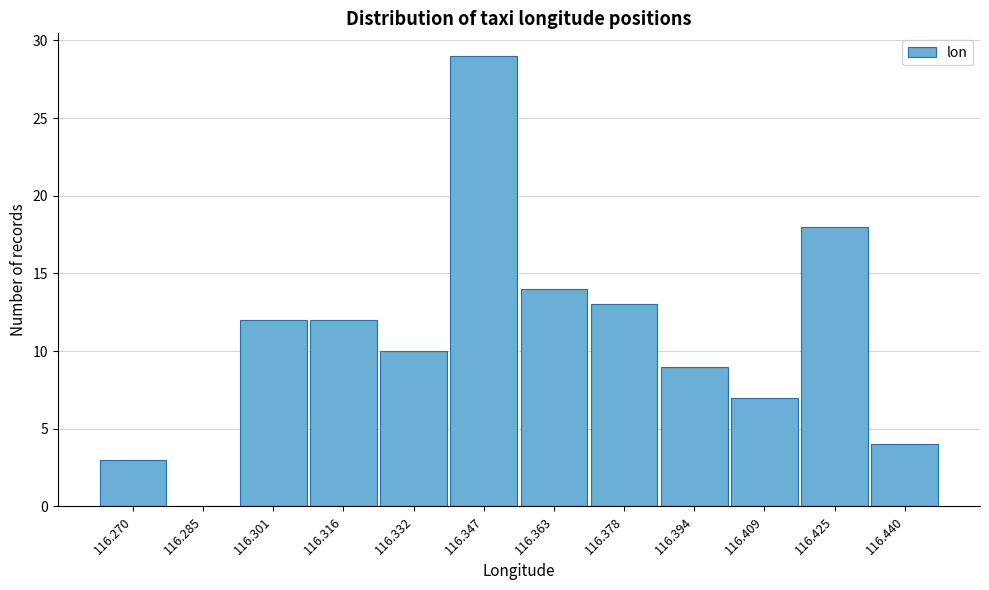

Reading left to right, transcribe all the data shown in this chart.

116.270=3	116.285=0	116.301=12	116.316=12	116.332=10	116.347=29	116.363=14	116.378=13	116.394=9	116.409=7	116.425=18	116.440=4